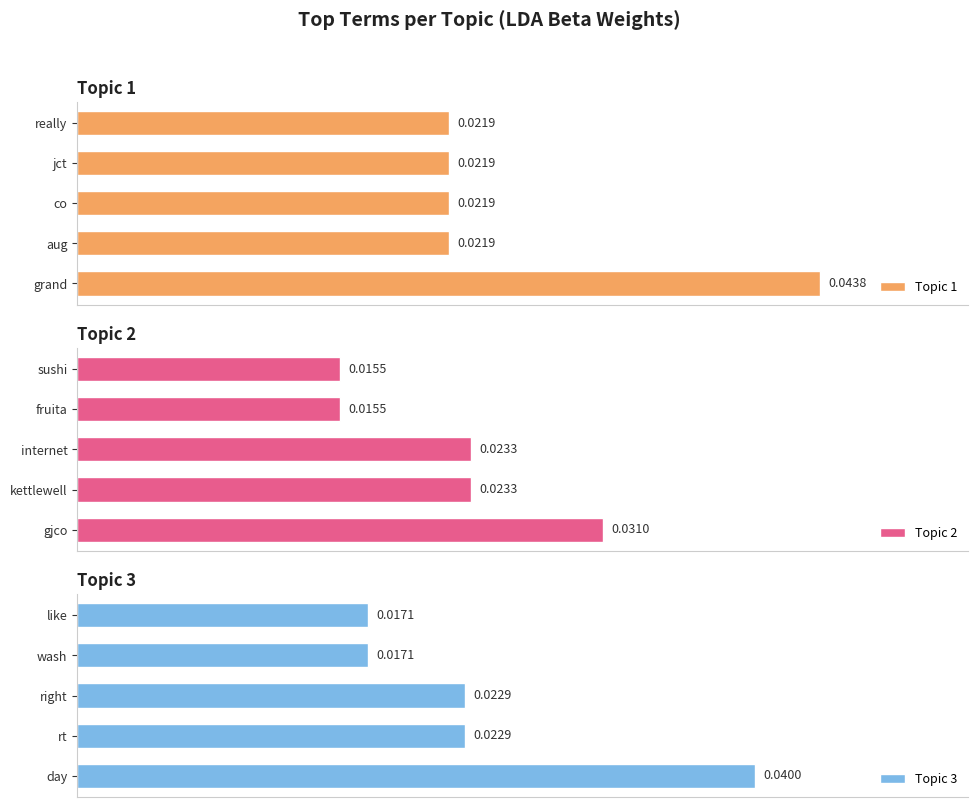

List the series in order of their peak value, highest first.

Topic 1, Topic 3, Topic 2